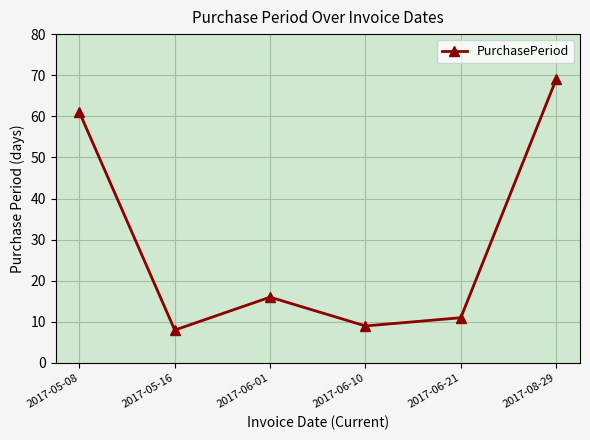

Is it true that the value at 2017-05-16 is 11?

False